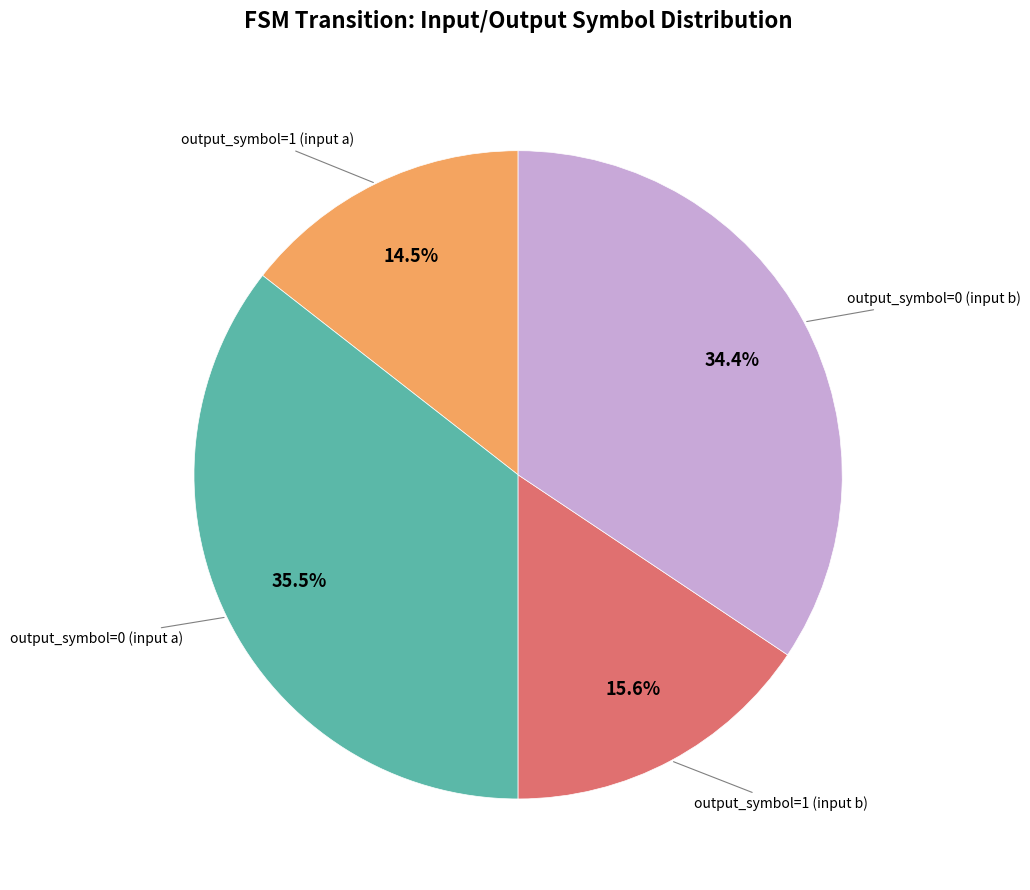

Count the number of slices in the pie.

4